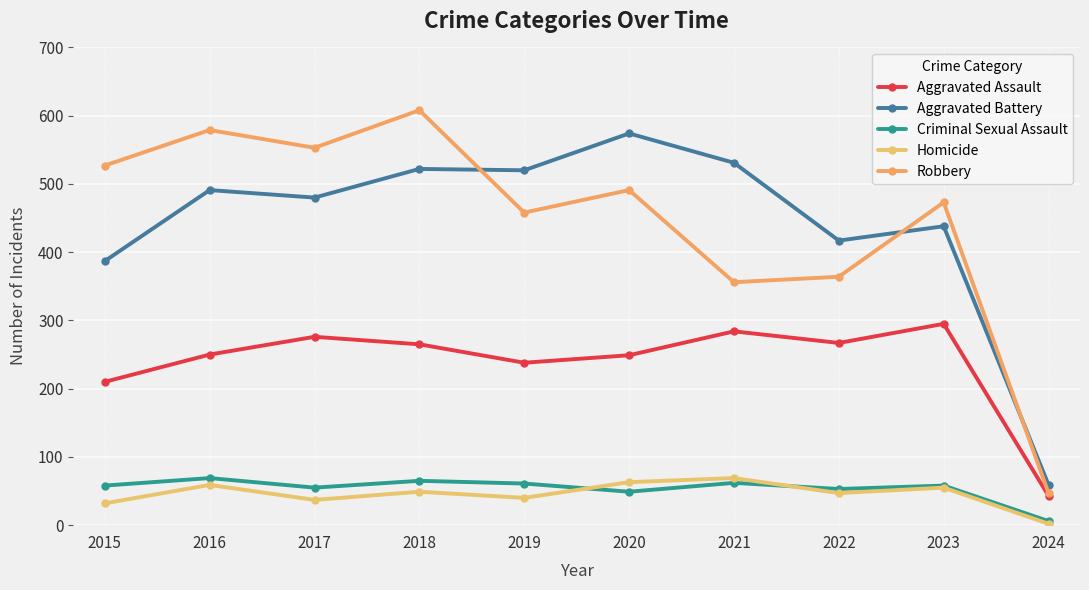

How many lines are shown in the chart?

5